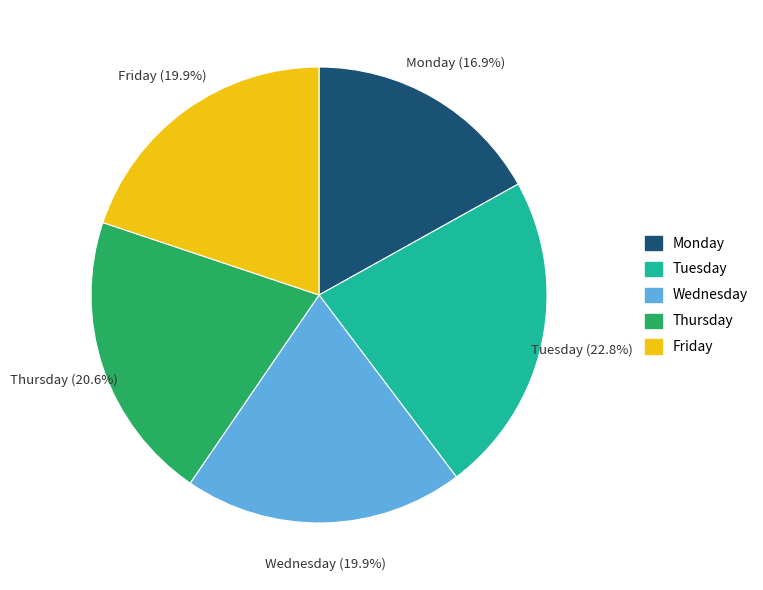

Does Friday represent more than half of the total?

No